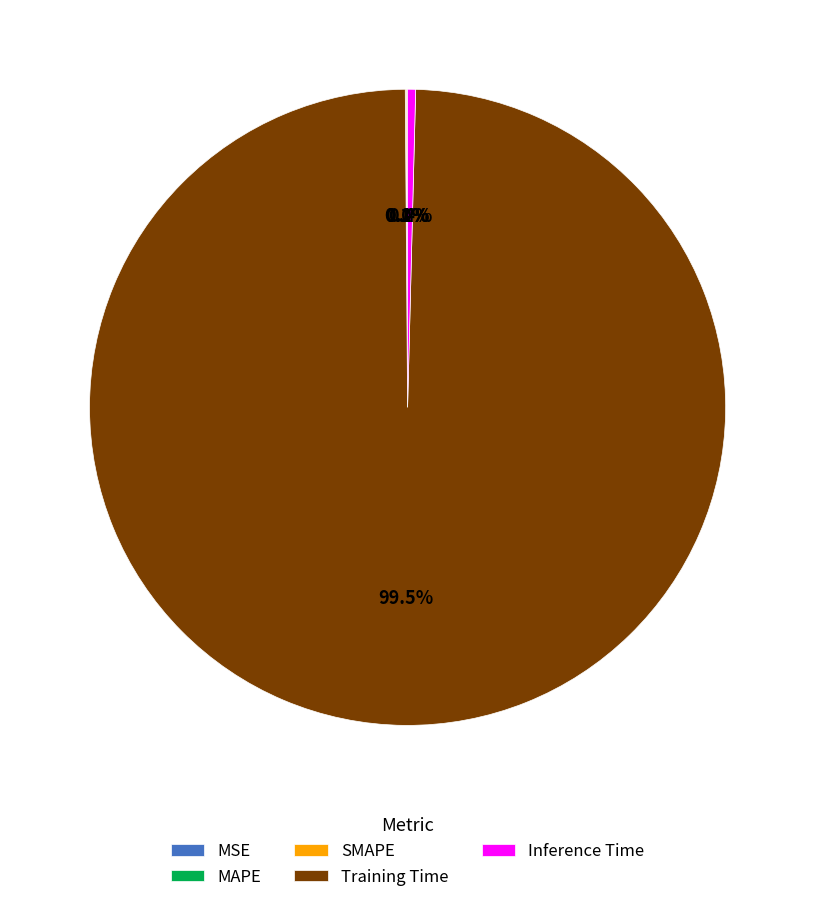

Which slice is the largest?

Training Time